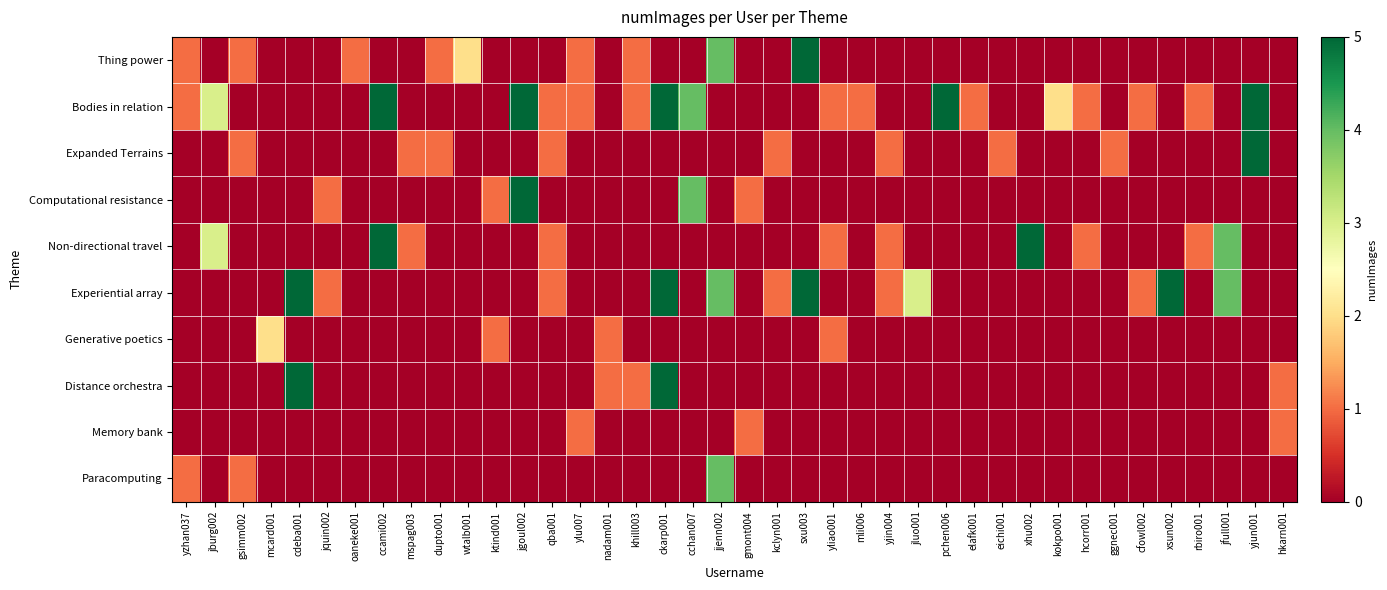

How many categories are shown in the chart?

40